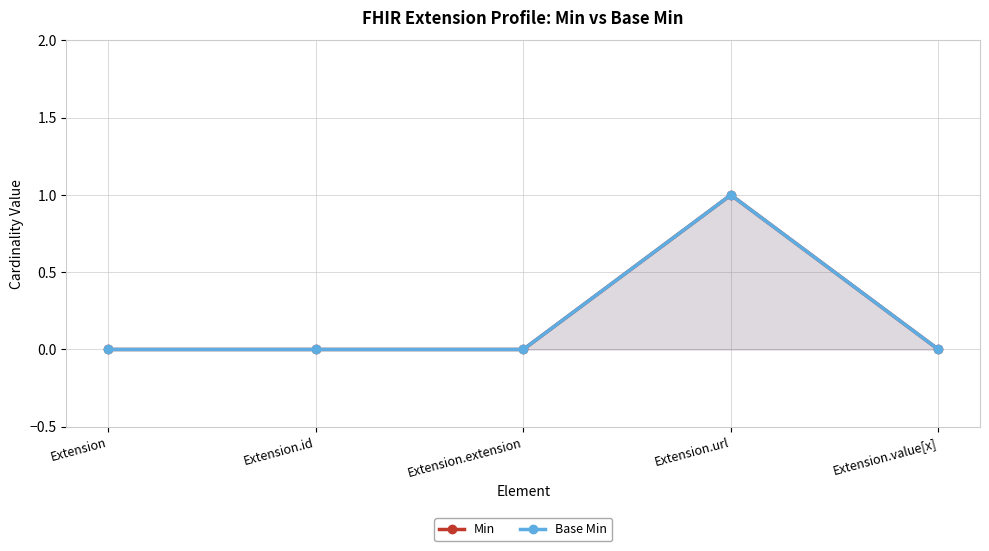

True or false: Base Min and Min intersect in this chart.

False